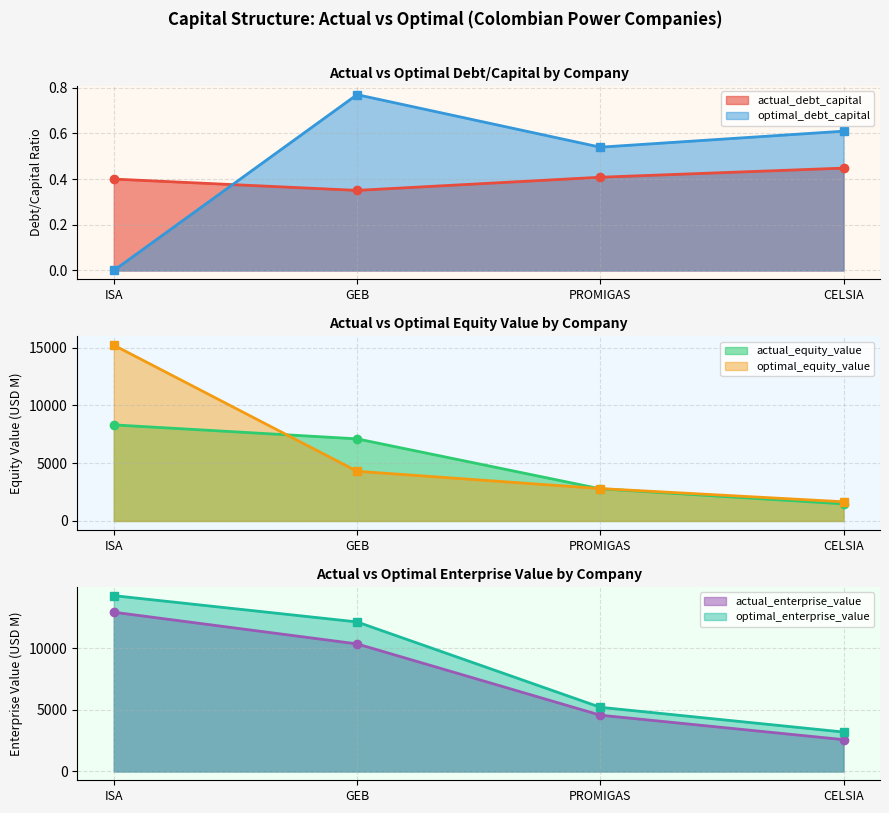

Is the value of optimal_debt_capital at PROMIGAS greater than the value of actual_debt_capital at ISA?

Yes